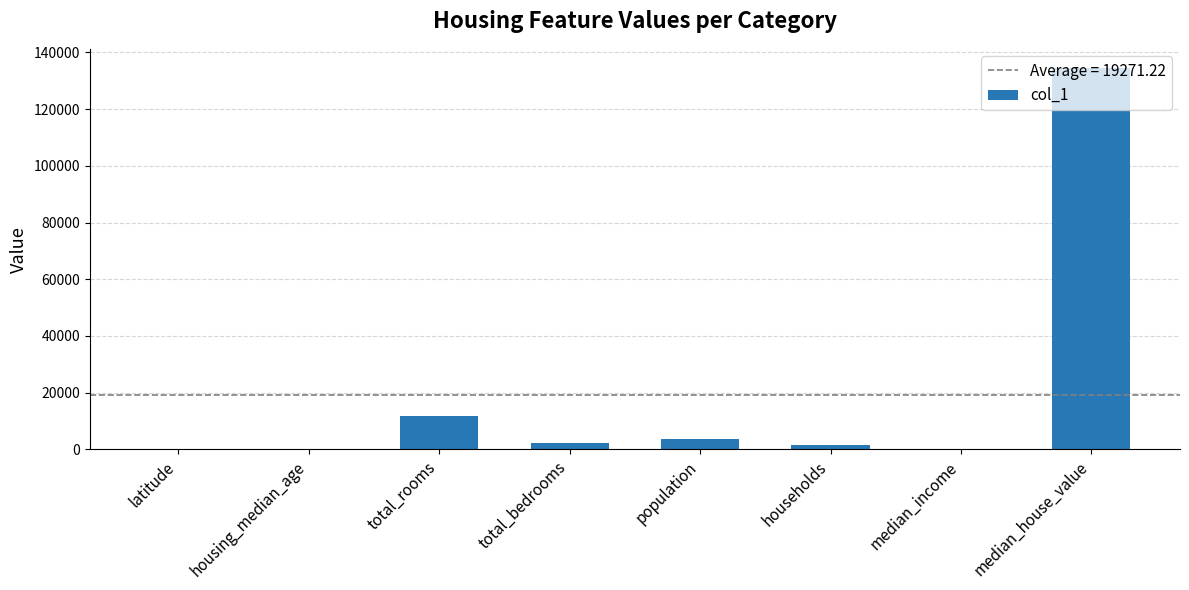

Count the number of data series in this chart.

1